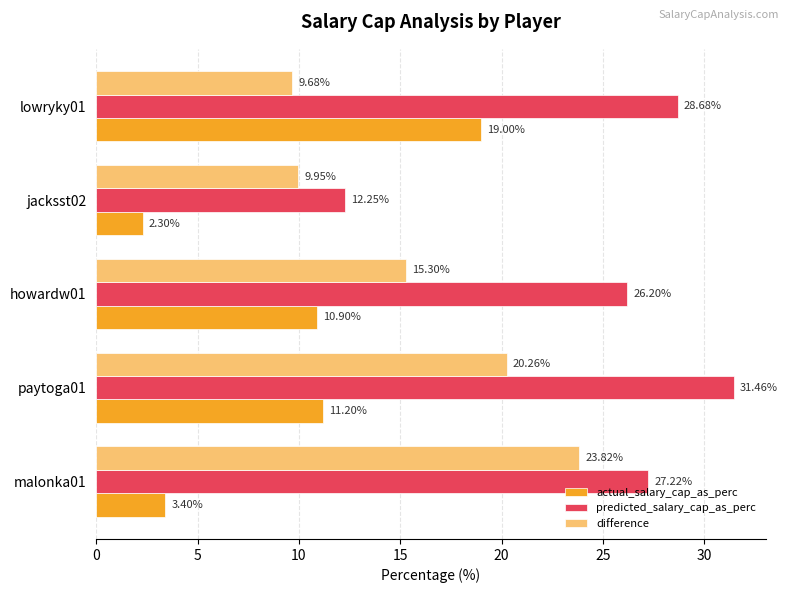

Between paytoga01 and howardw01, which series saw the biggest shift?

predicted_salary_cap_as_perc